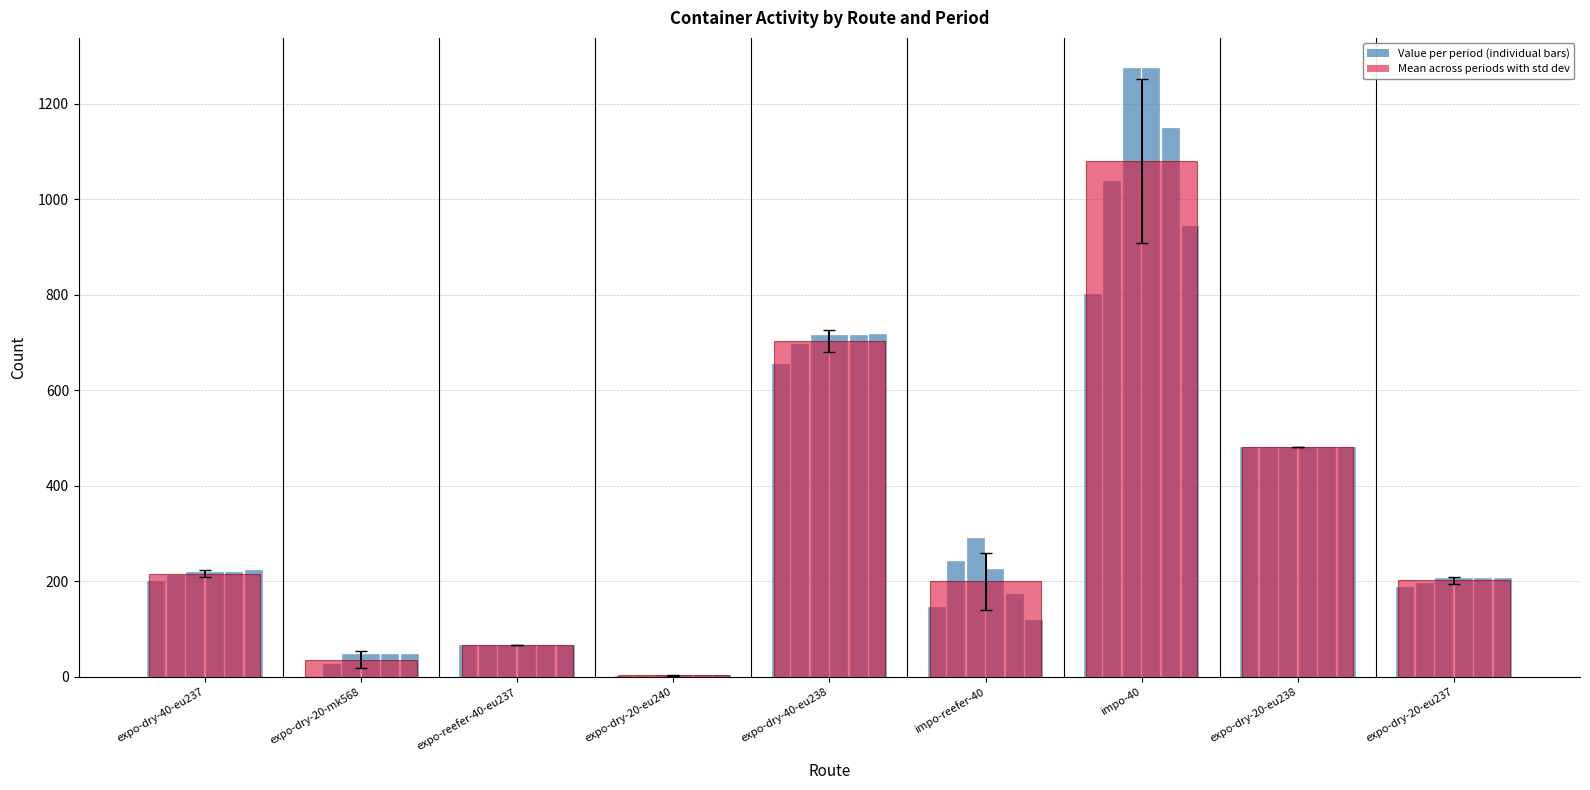

Reading left to right, list all the values displayed in this chart.

Periodo_0: 200	0	67	1	656	146	801	482	188
Periodo_1: 213	27	67	1	697	243	1038	482	197
Periodo_2: 220	47	67	4	716	291	1274	482	207
Periodo_3: 220	47	67	4	716	226	1274	482	207
Periodo_4: 220	48	67	4	716	173	1149	482	207
Periodo_5: 223	48	67	4	718	119	943	482	207